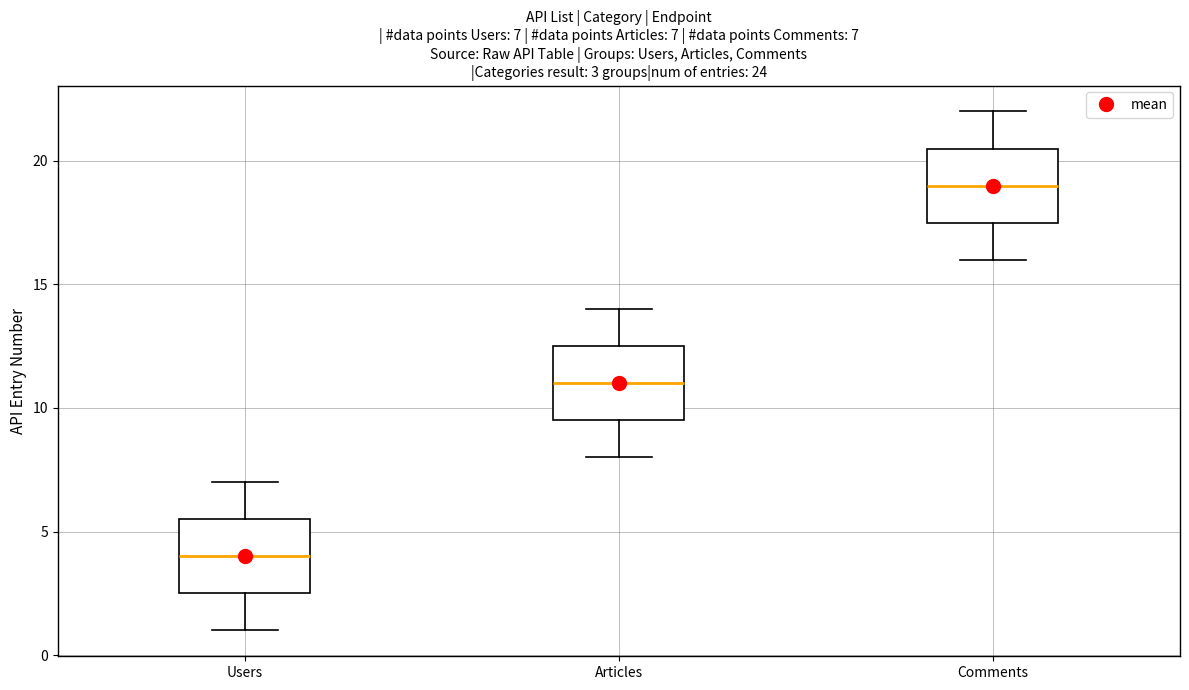

Which box's median line is the lowest?

Users